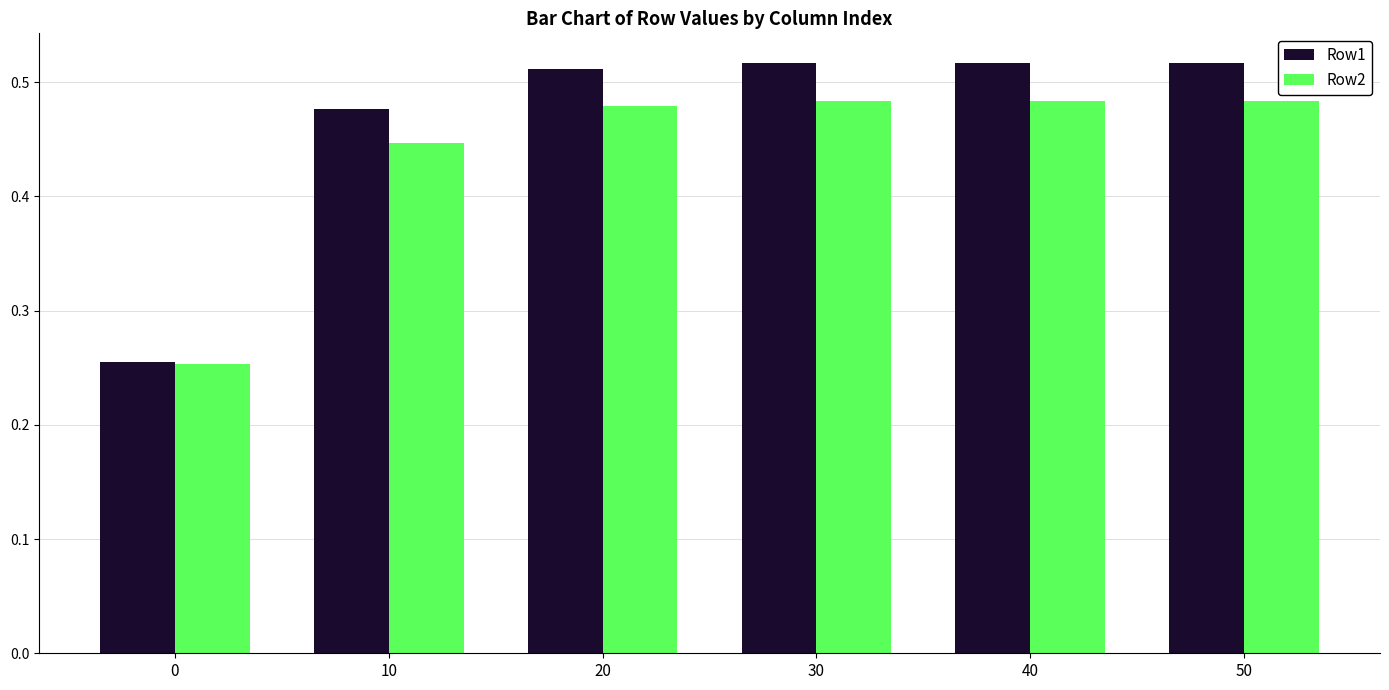

The Row2 series shows 0.3 at 40. True or false?

False